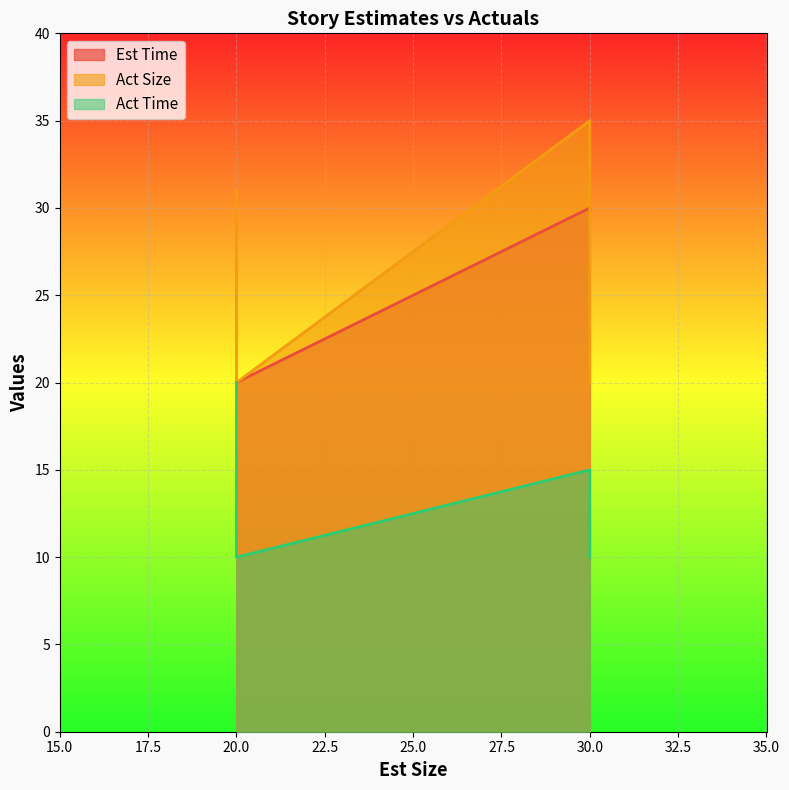

Which series has the largest total across all categories?

Act Size